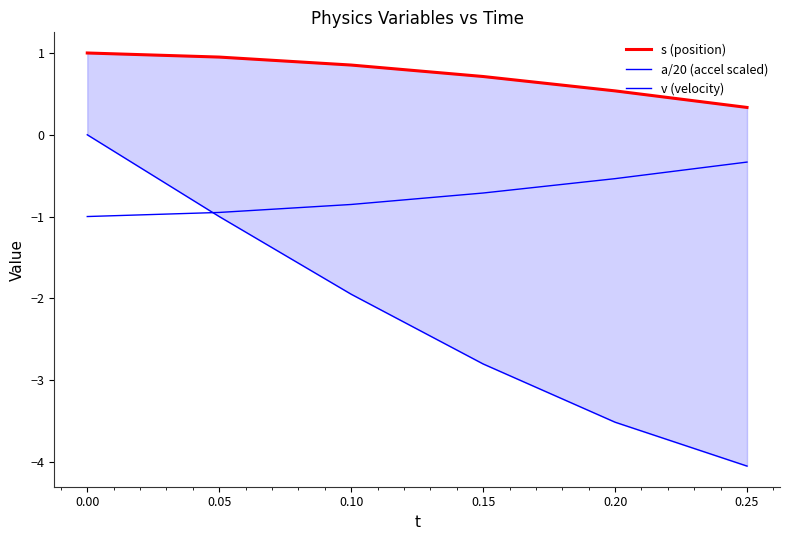

Reading right to left, extract all data points from this chart.

s (position): 0.3	0.5	0.7	0.9	0.9	1.0
a/20 (accel scaled): -0.3	-0.5	-0.7	-0.9	-0.9	-1.0
v (velocity): -4.1	-3.5	-2.8	-2.0	-1.0	0.0